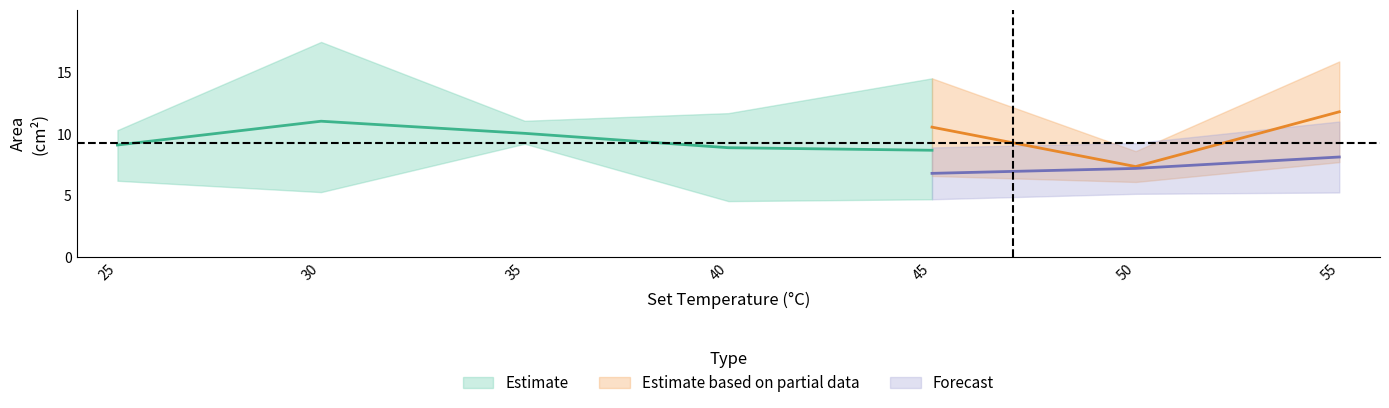

Where is the first local minimum for strain_3?

40